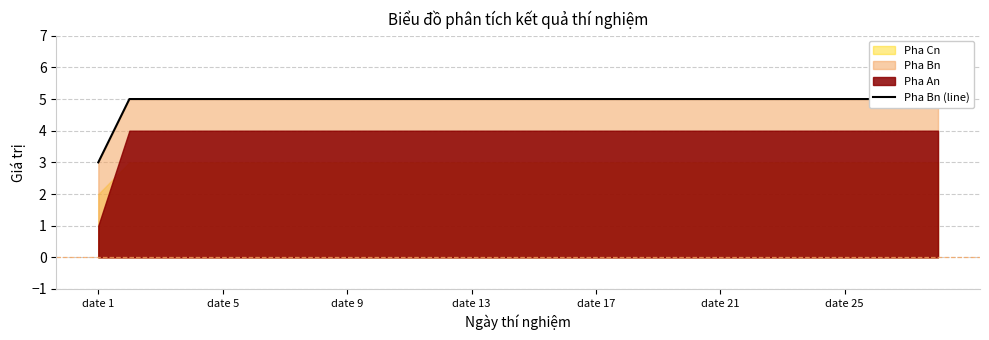

Which label corresponds to the largest value in the chart?

date 5